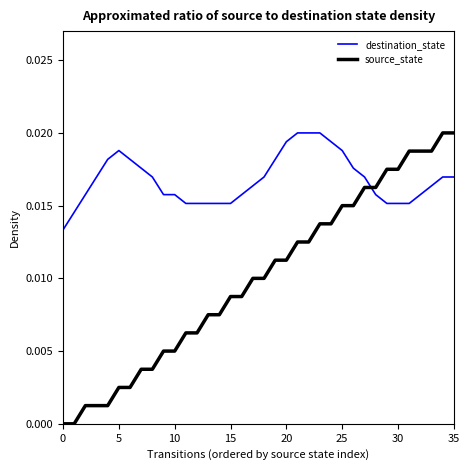

List the series in order of their overall mean, lowest first.

source_state, destination_state